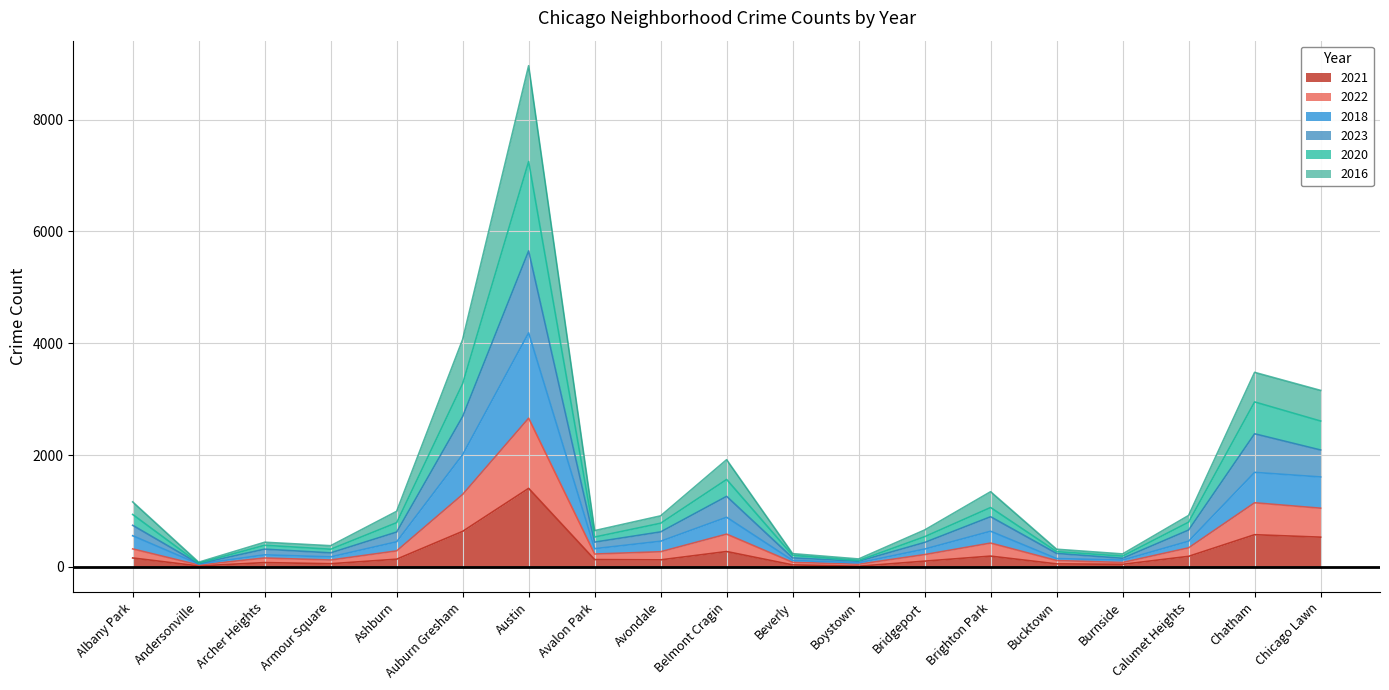

What position from the left is Avalon Park?

8